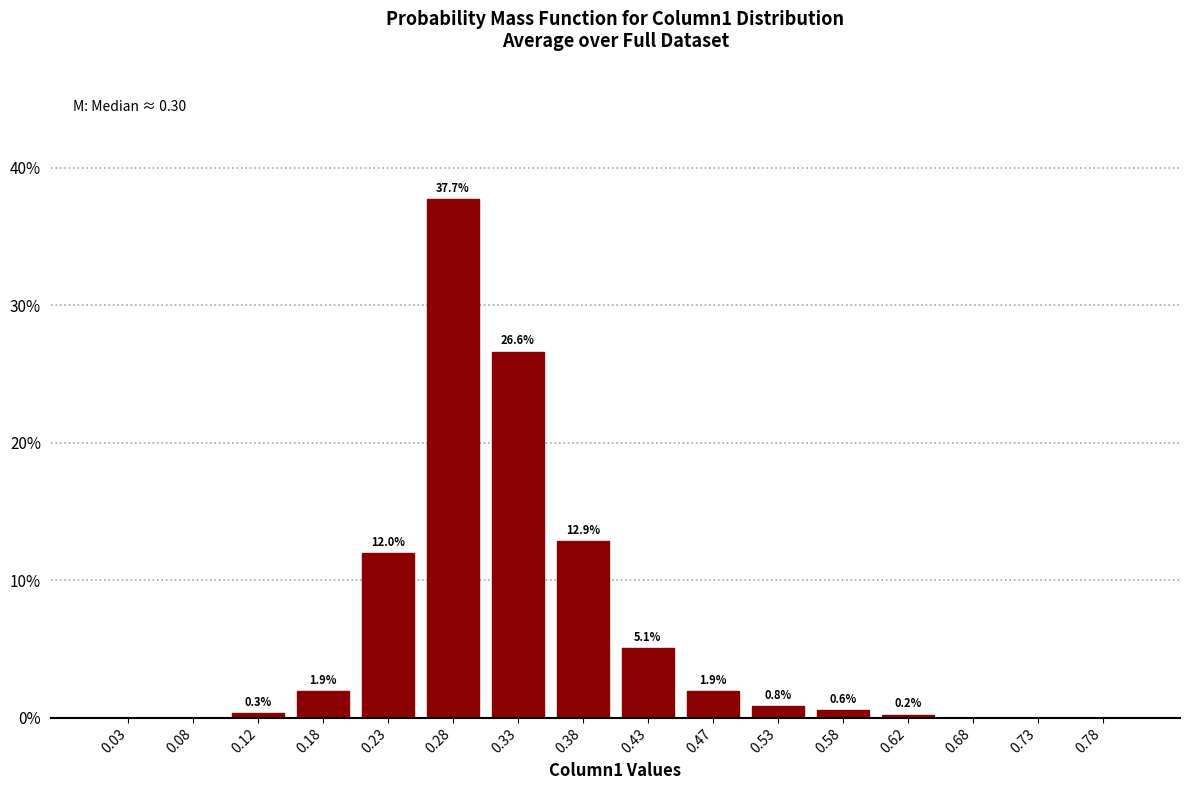

Over which range of the x-axis is the bar tallest?

0.25 to 0.30